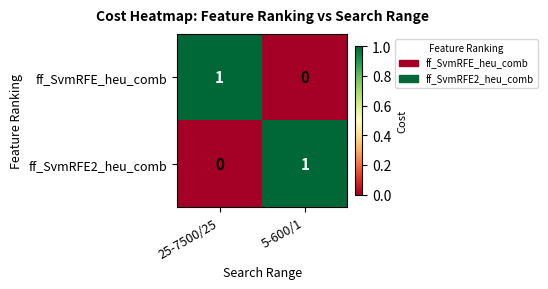

Is it true that ff_SvmRFE_heu_comb equals 0 at 5-600/1?

True